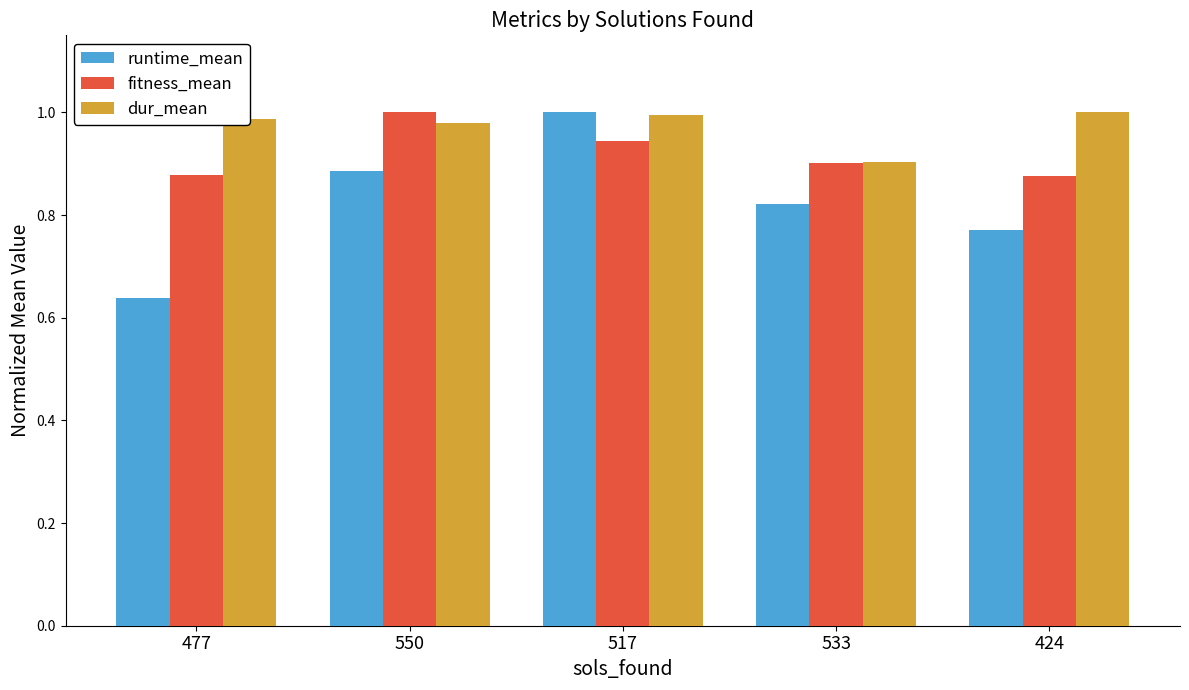

At which category is the sum across all series the highest?

517